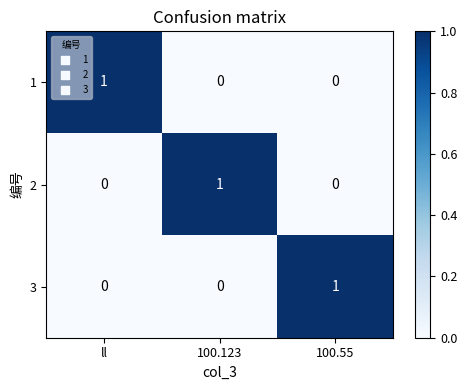

What is the spread (max minus min) of values at 100.55?

1